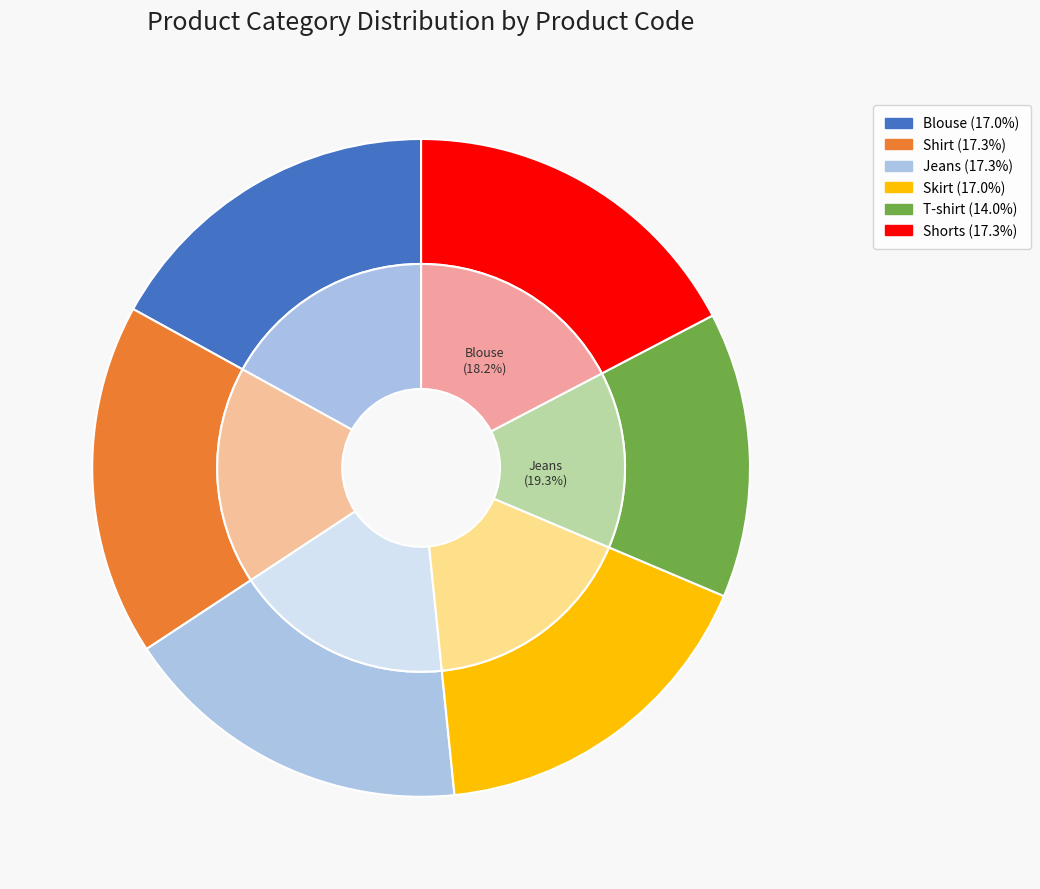

Count the number of slices in the pie.

6